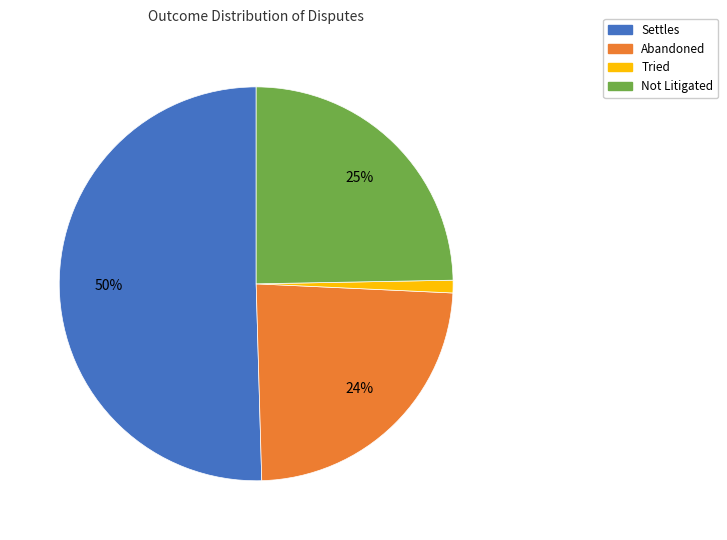

Which has a higher value, Settles or Tried?

Settles